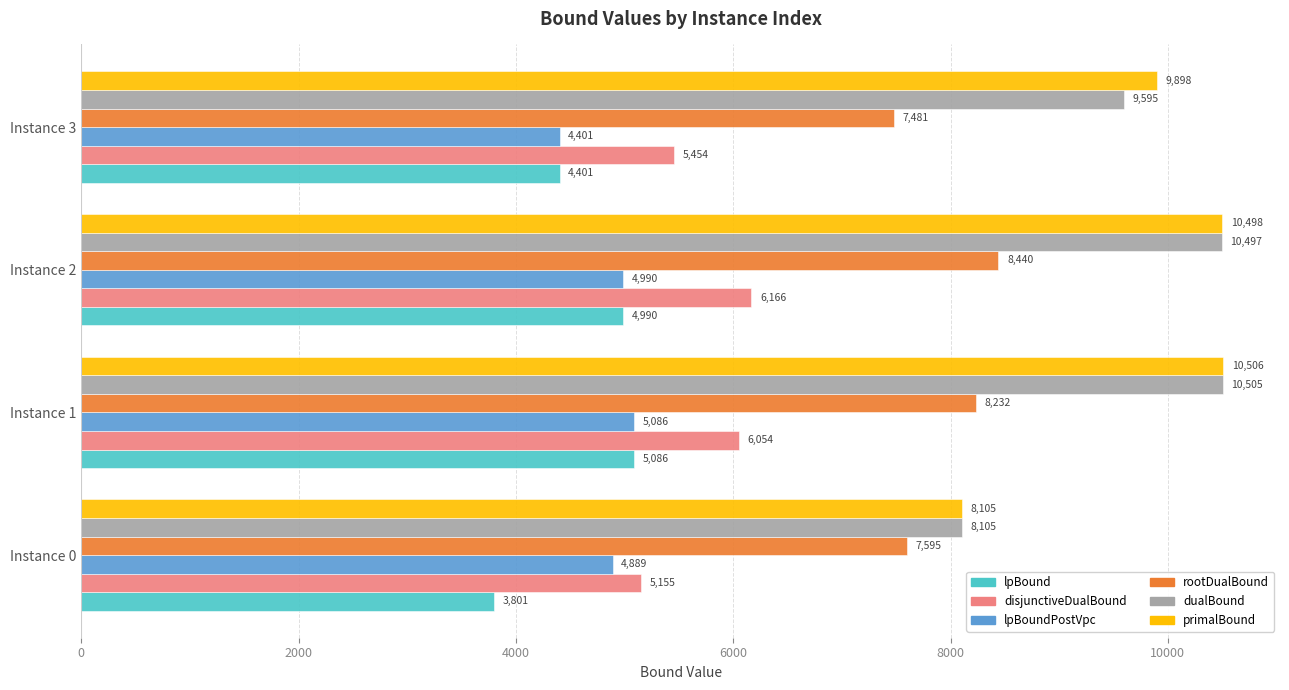

At which category is the sum across all series the highest?

Instance 2